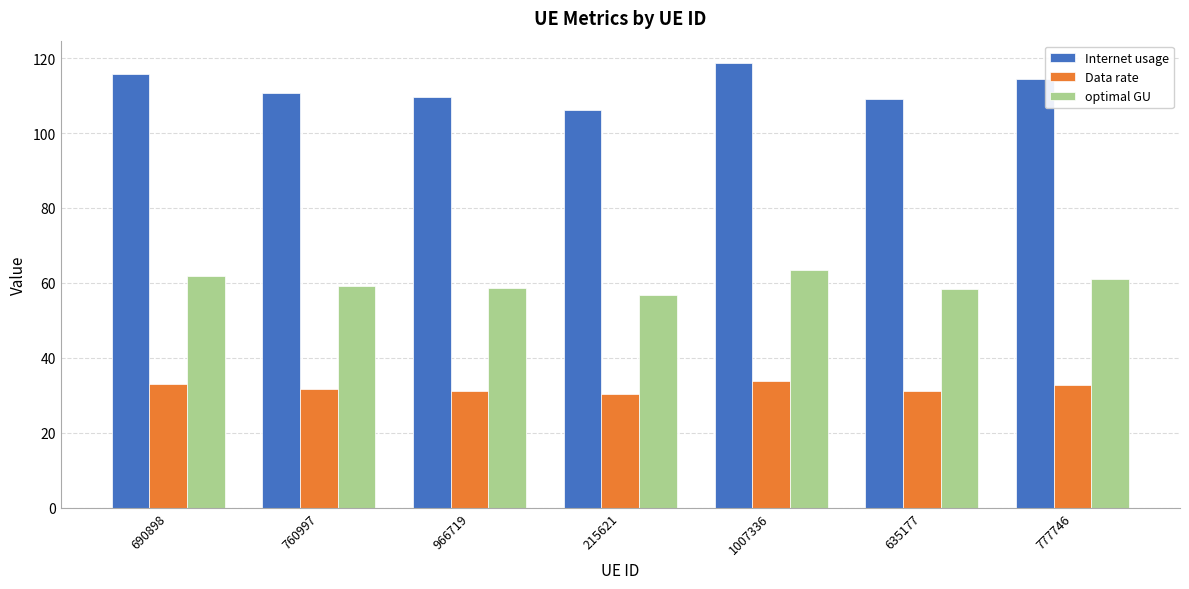

Which series has the largest range (max minus min)?

Internet usage